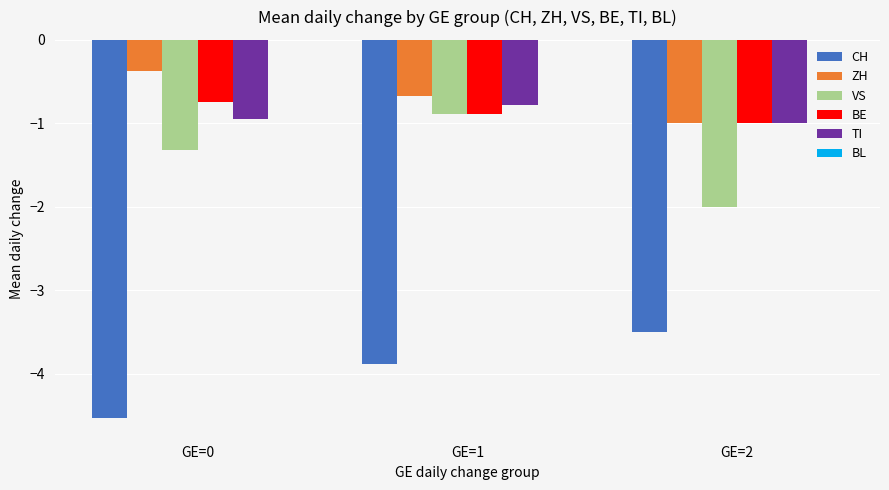

How many bars are there in each group?

6